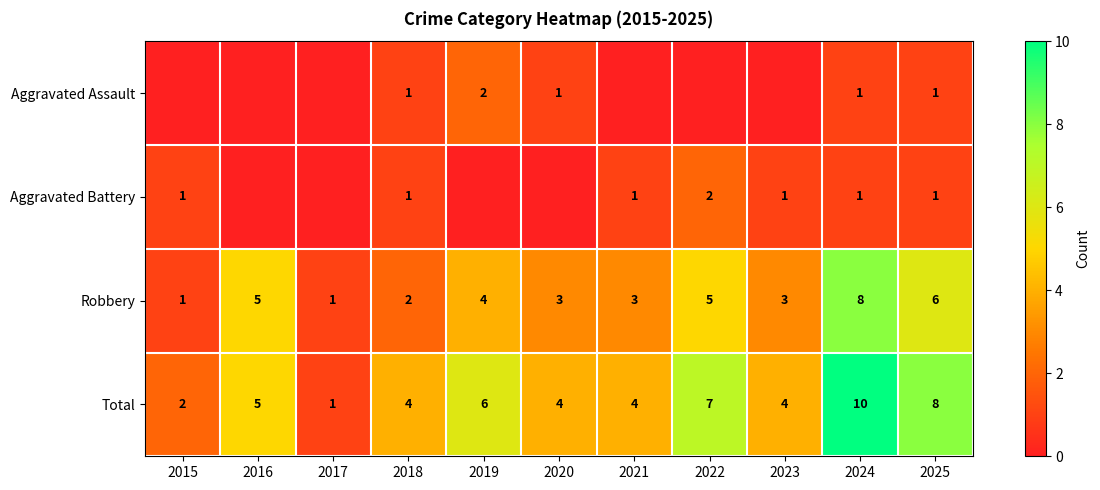

At which category is the sum across all series the highest?

2024